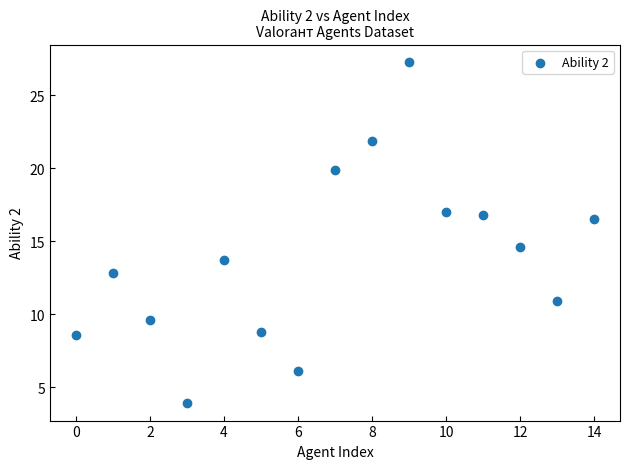

What Y value in the scatter plot is closest to 15?

14.6